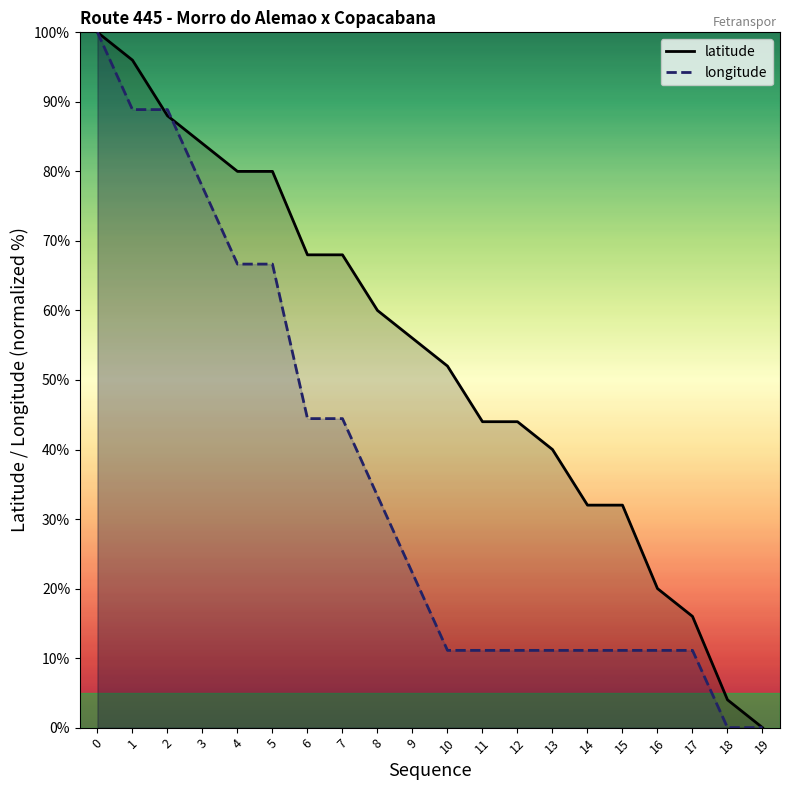

What is the difference between the highest and lowest values at 1?

7.1